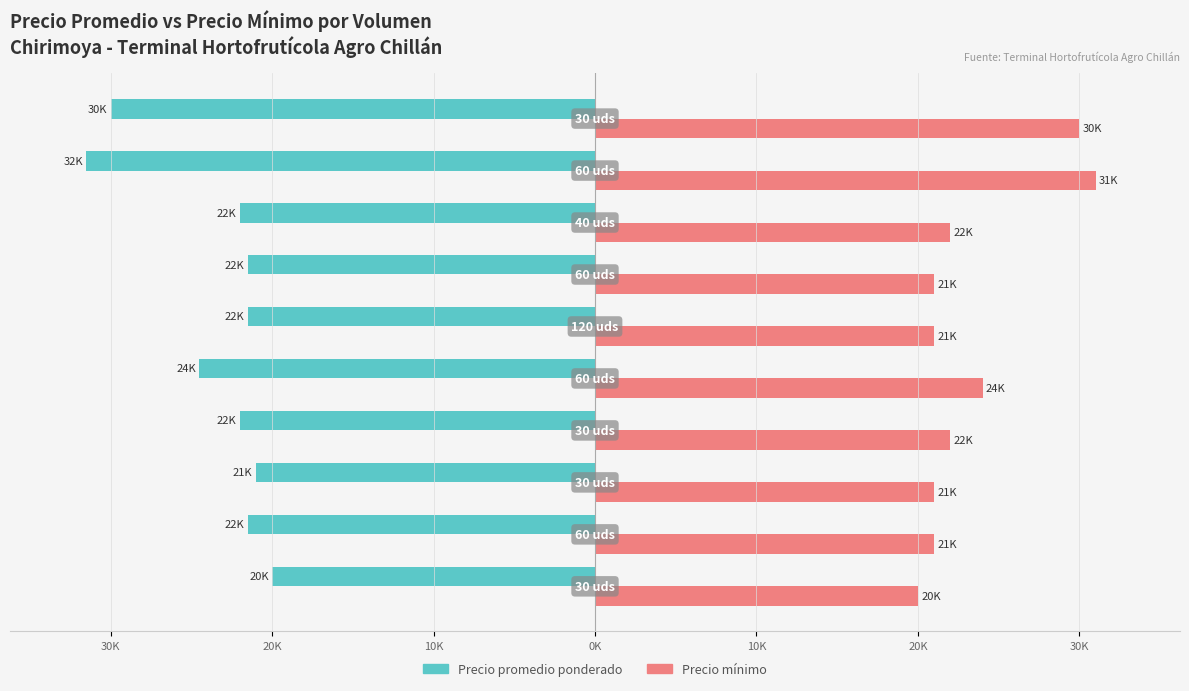

How many series are shown in this chart?

2